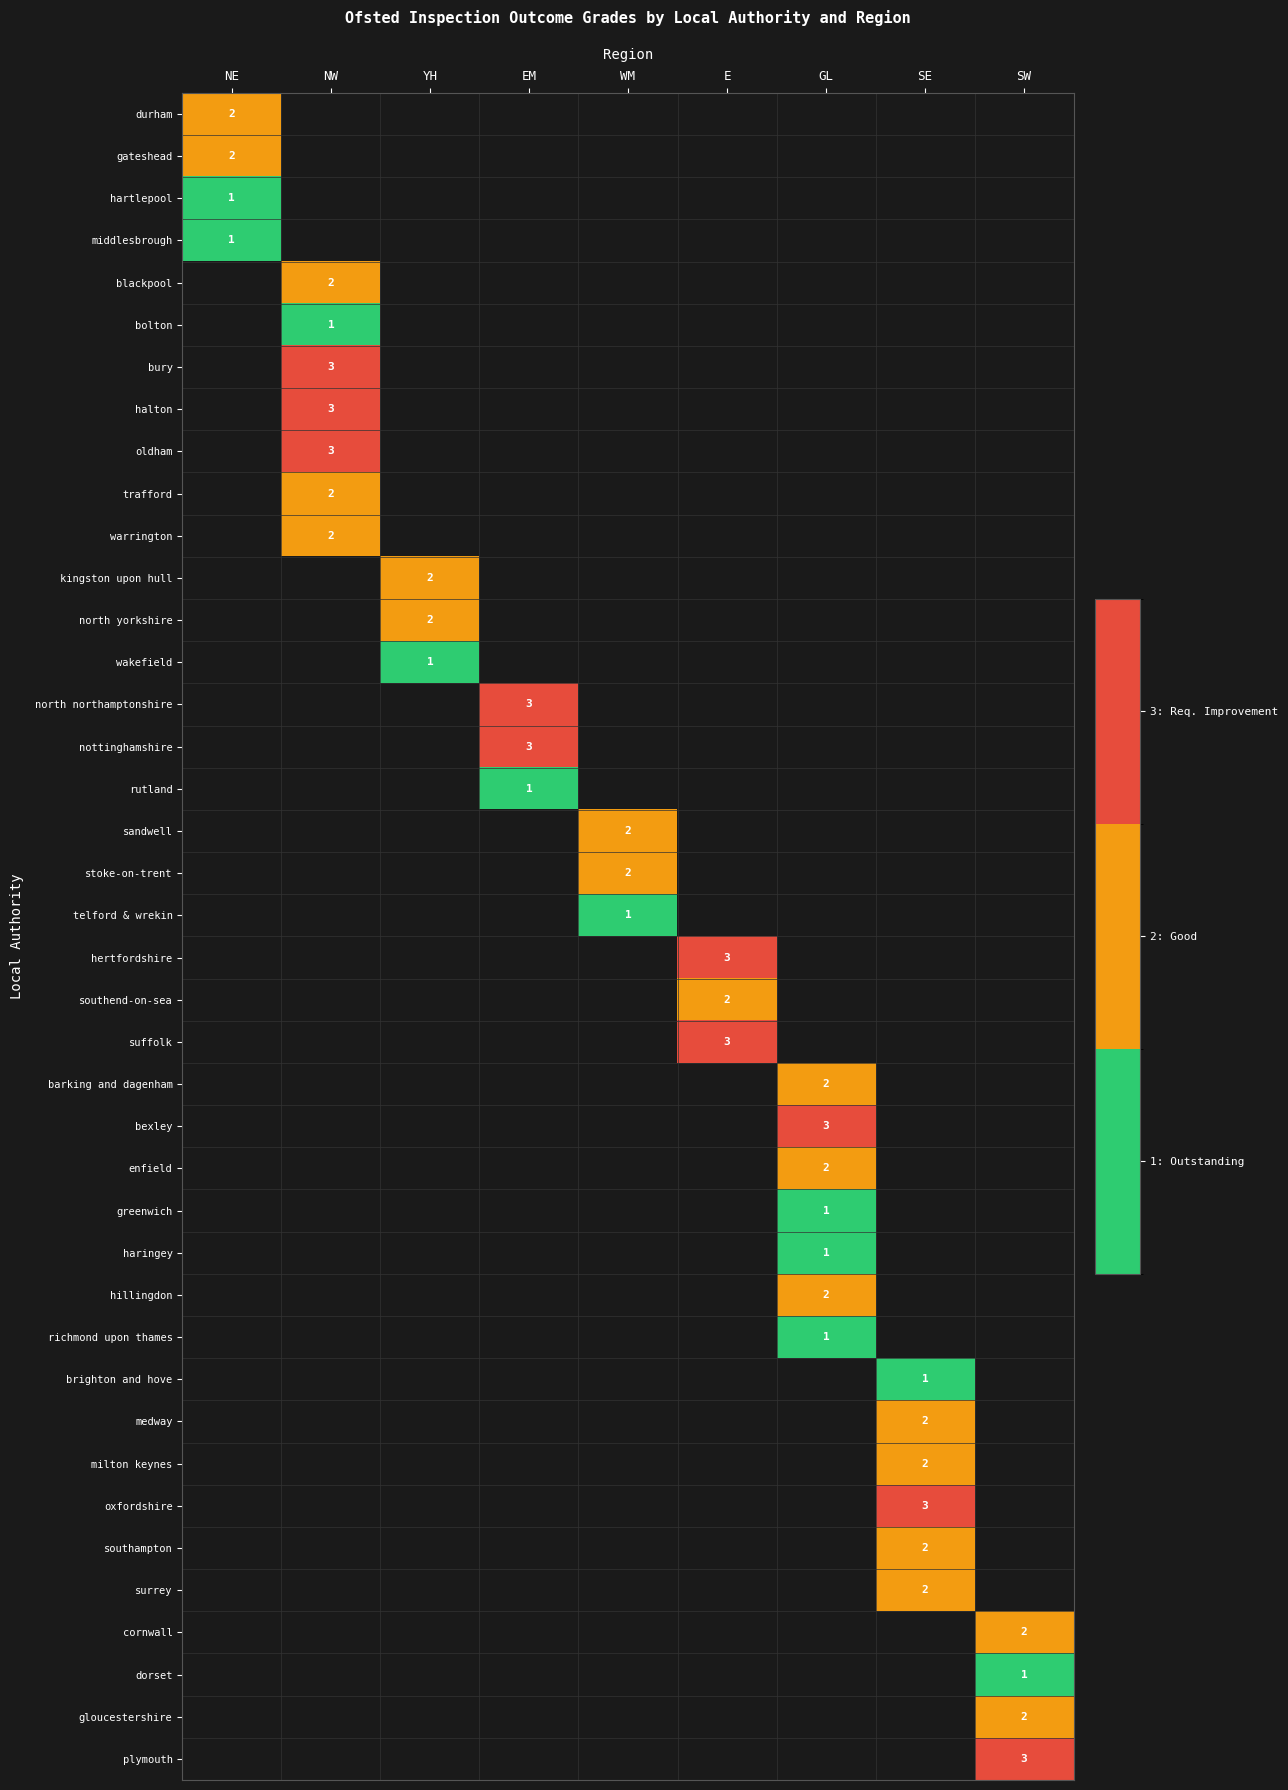

How many positive values does the gloucestershire series have?

1